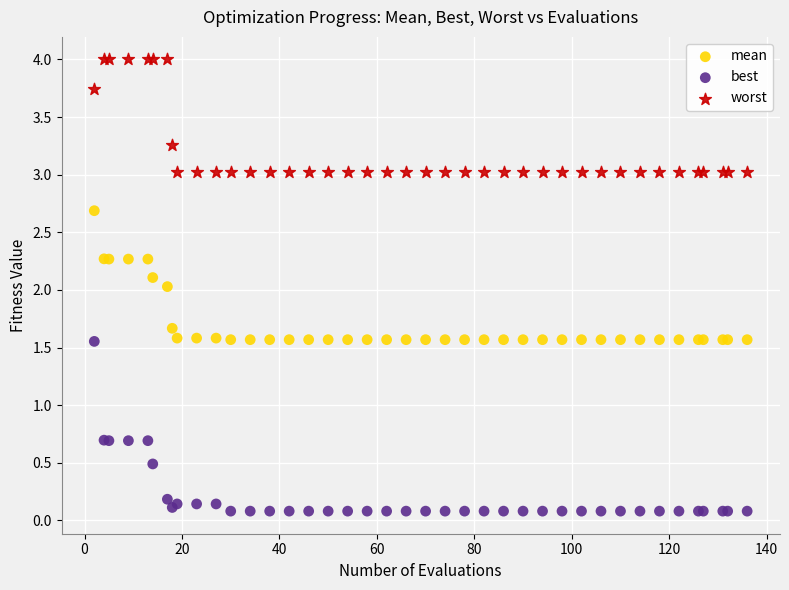

Which series reaches the maximum Y coordinate?

worst